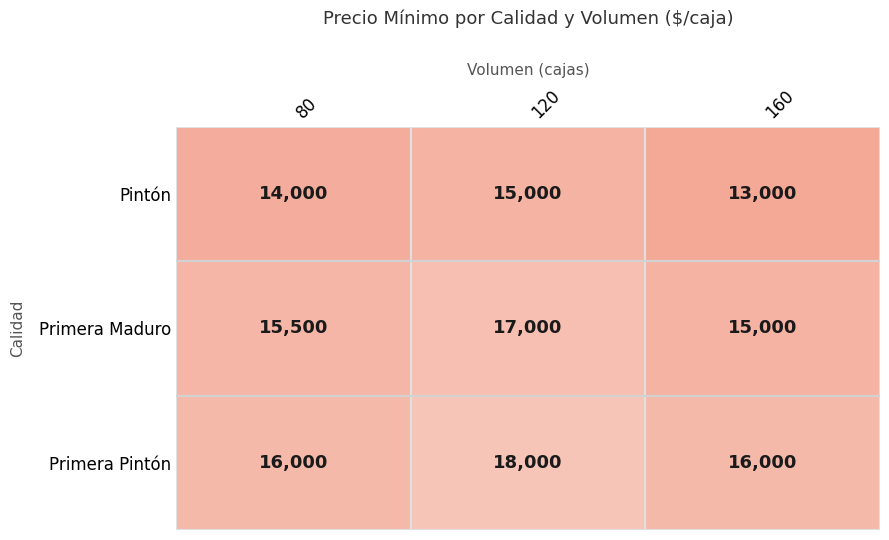

At how many categories does at least one series exceed 15704?

3